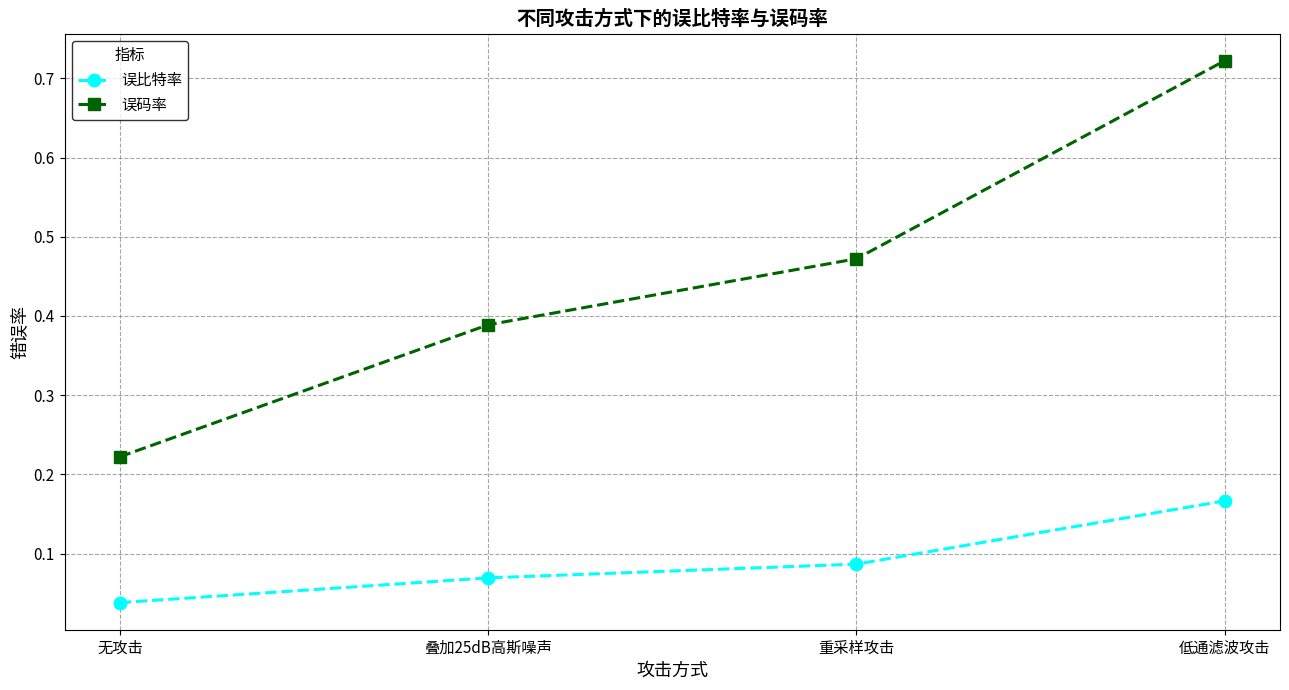

True or false: 误码率 has a value of 0.1 at 叠加25dB高斯噪声.

False